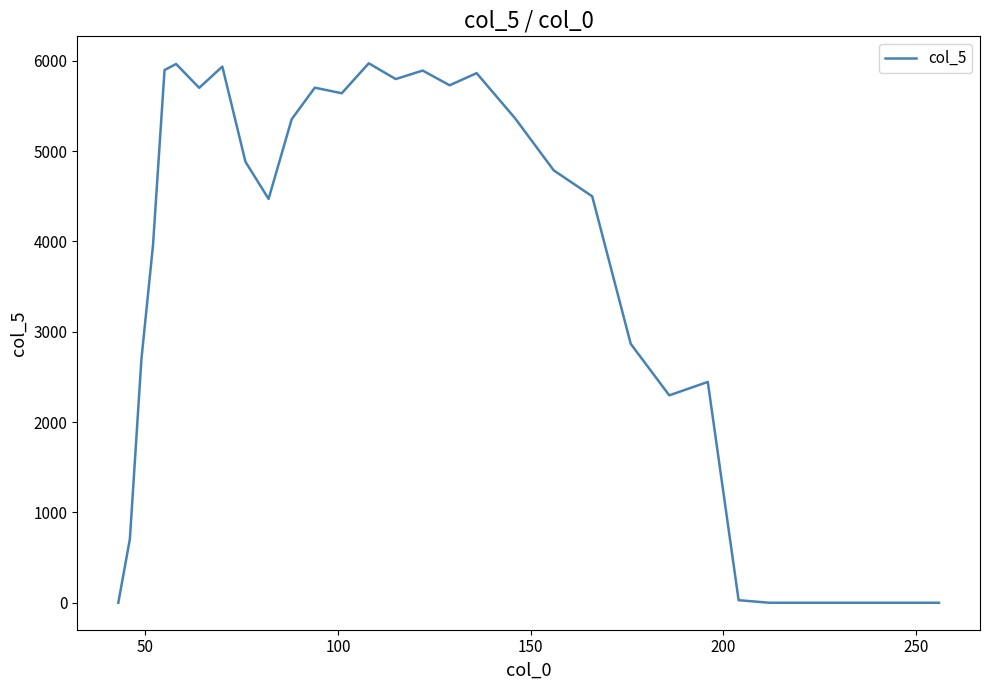

What is the difference between the maximum and minimum values?

5970.9